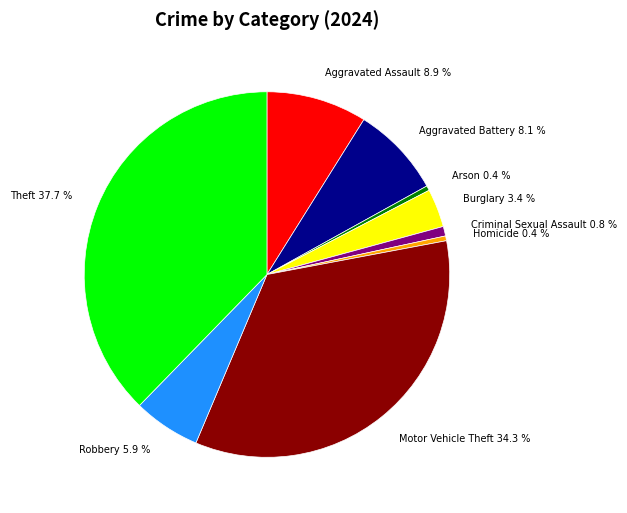

What percentage is the Burglary slice, to the nearest percent?

3%